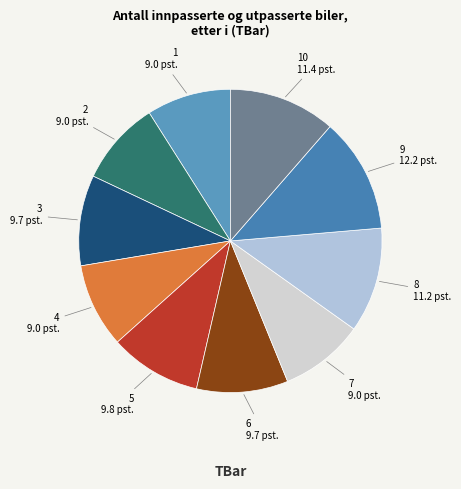

Which has a higher value, 4 or 5?

5